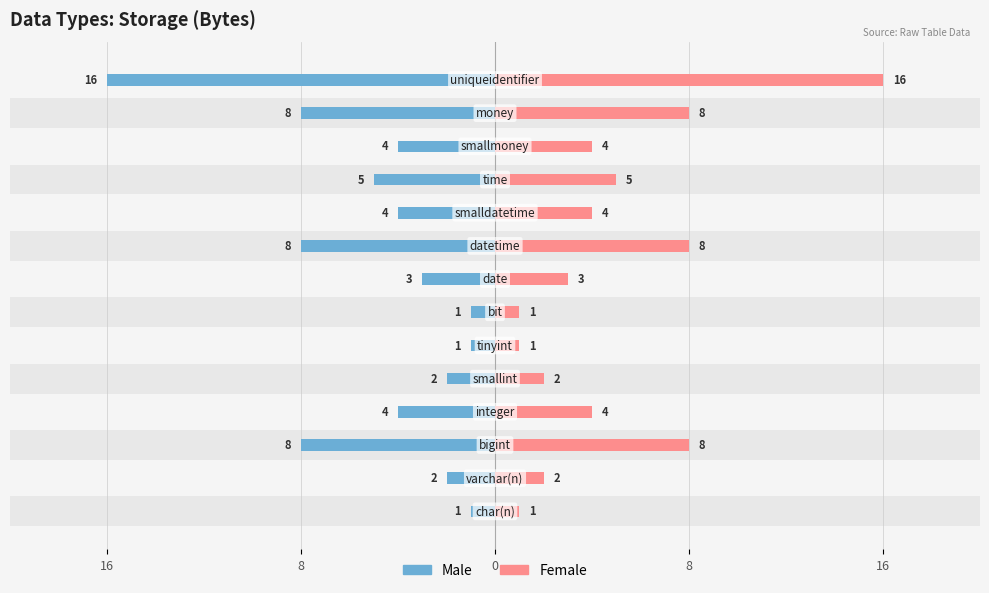

True or false: Female has a value of 4 at 11.

True